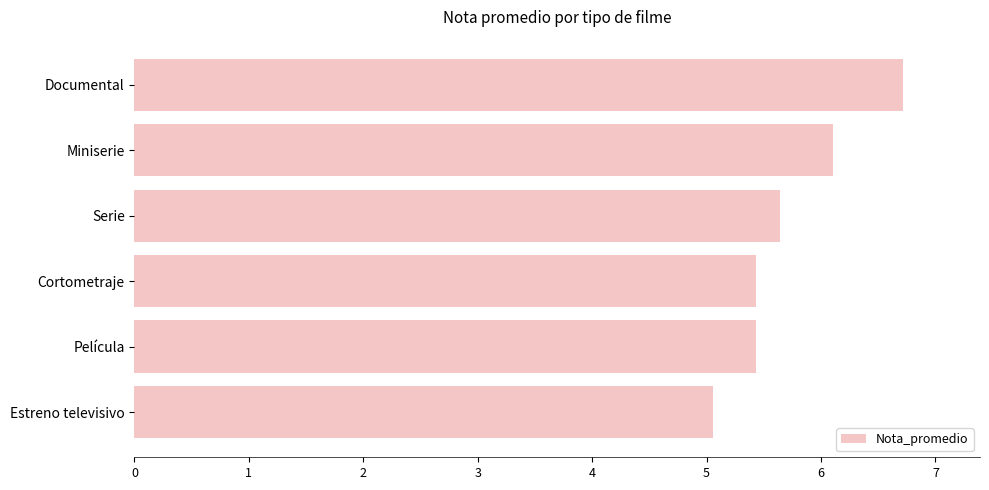

Does the chart contain stacked bars?

No